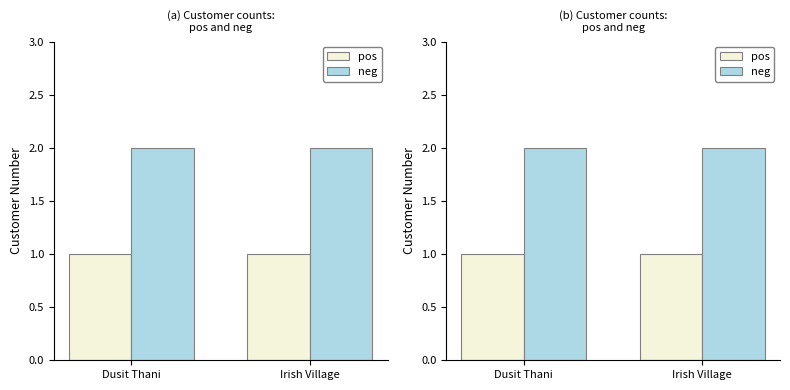

Is the value of neg at Dusit Thani greater than the value of pos at Dusit Thani?

Yes